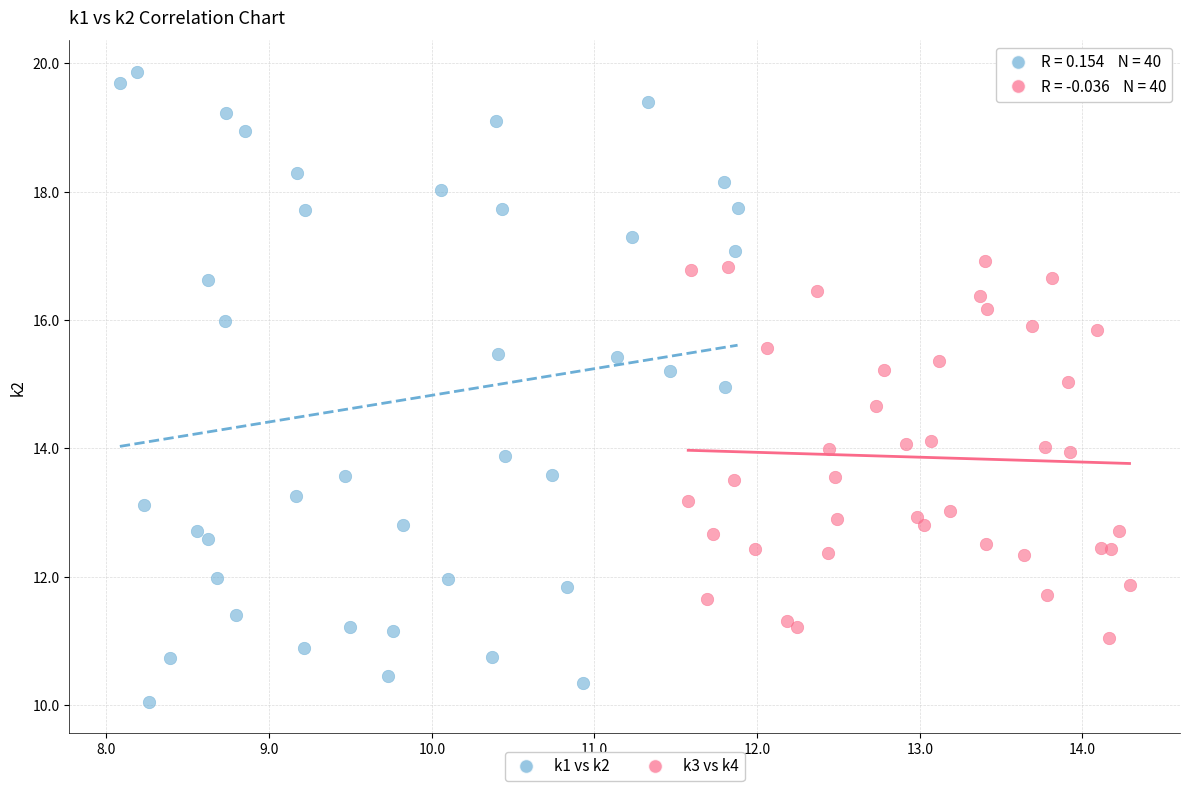

Which series has the largest Y range (max minus min)?

k1 vs k2